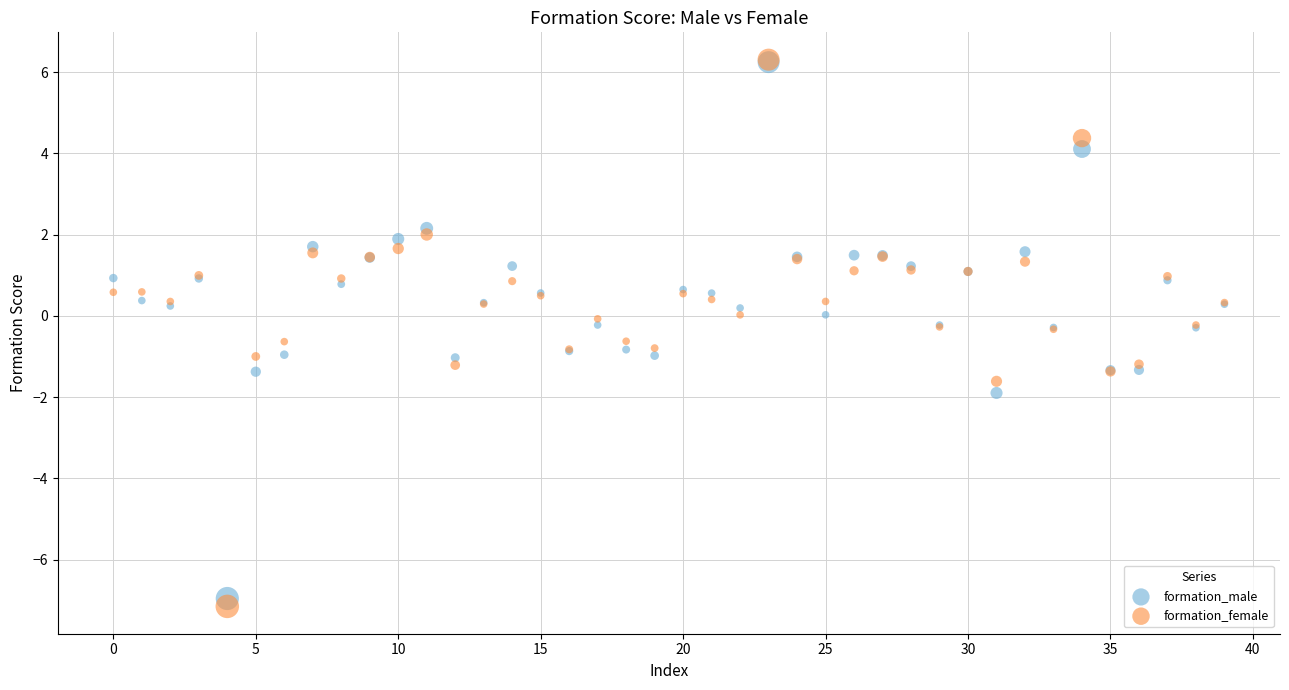

Which series has the largest Y range (max minus min)?

formation_female